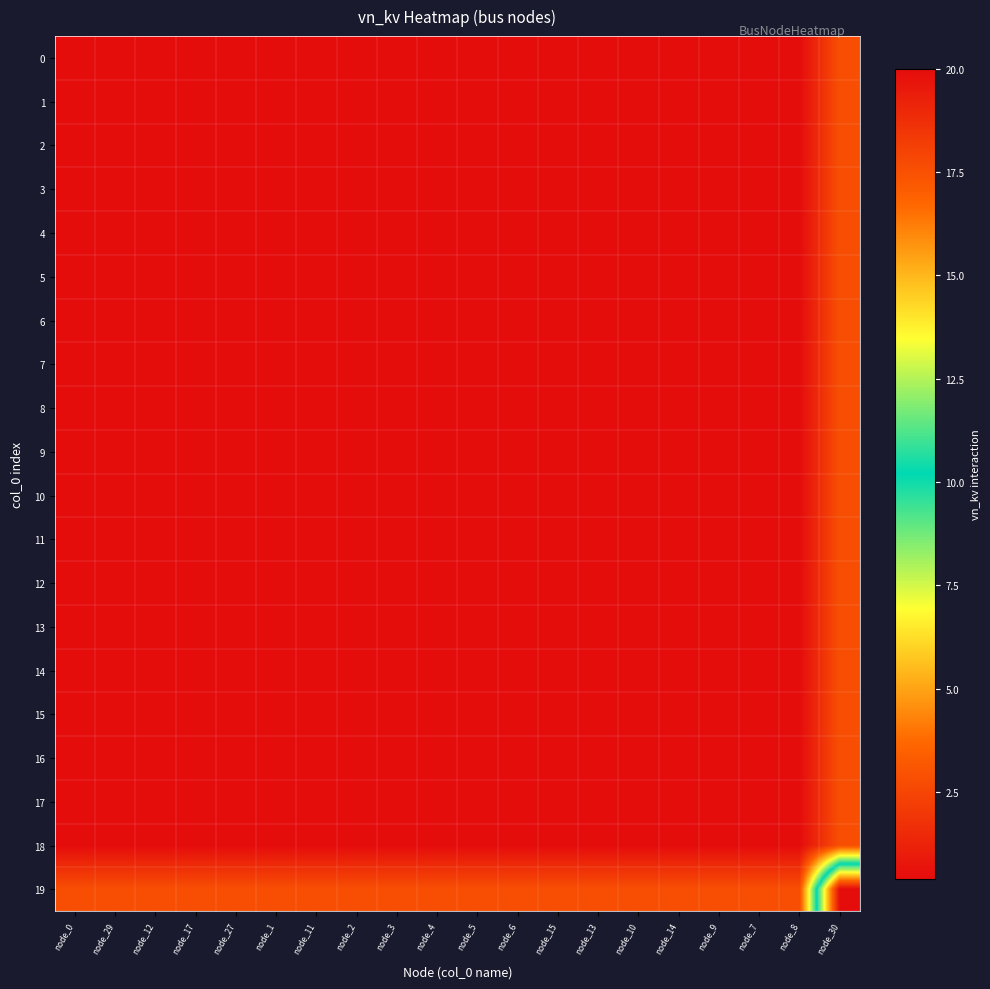

What is the spread (max minus min) of values at node_4?

2.4